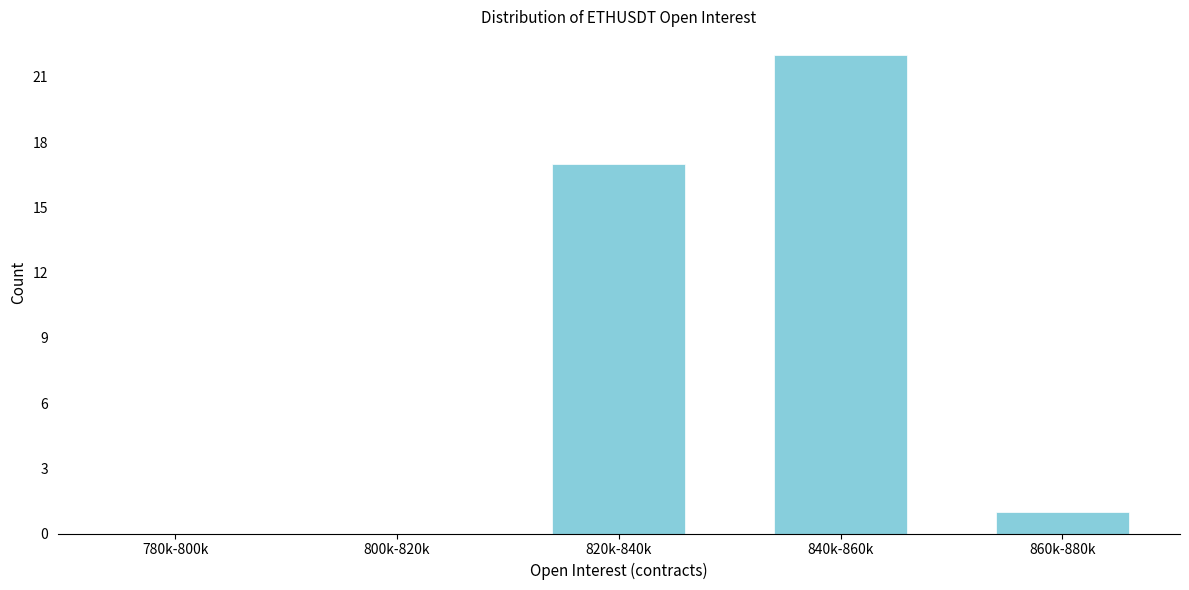

Reading left to right, transcribe all the data shown in this chart.

780k-800k=0	800k-820k=0	820k-840k=17	840k-860k=22	860k-880k=1